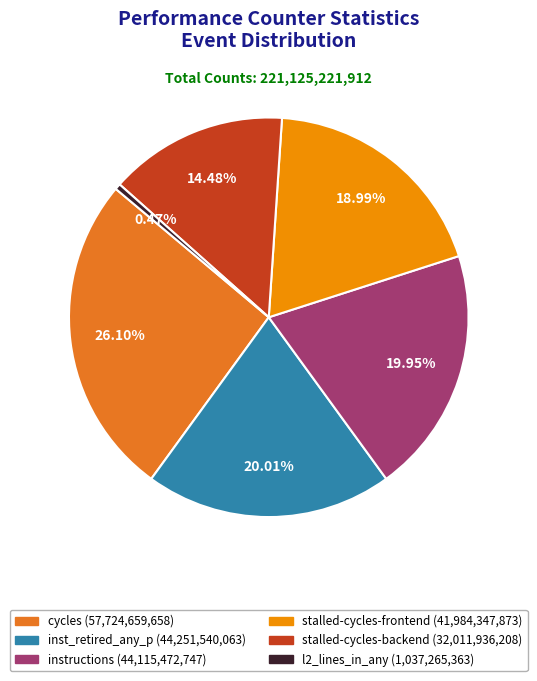

How many segments does this pie chart have?

6